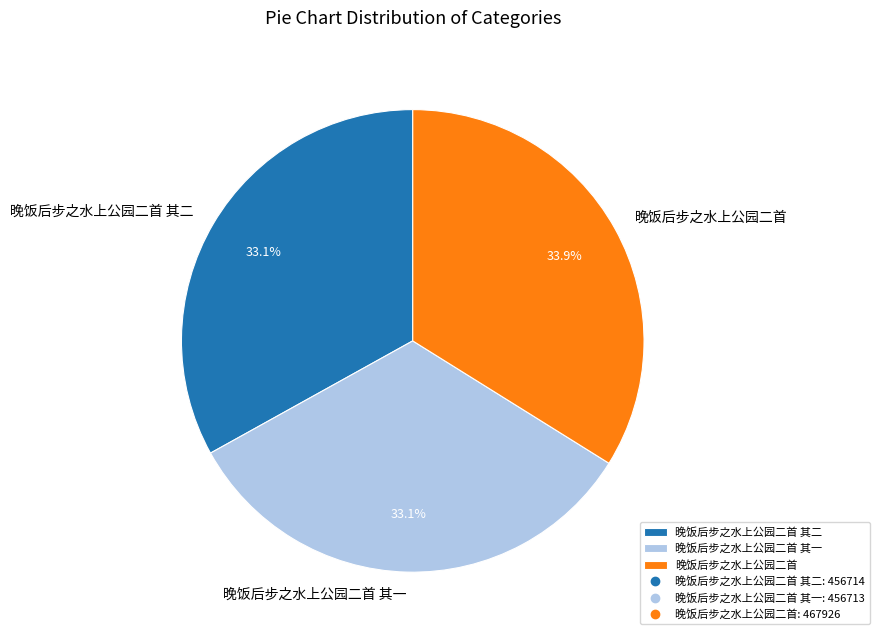

Is it true that 晚饭后步之水上公园二首 其二 is 33% of the pie?

True